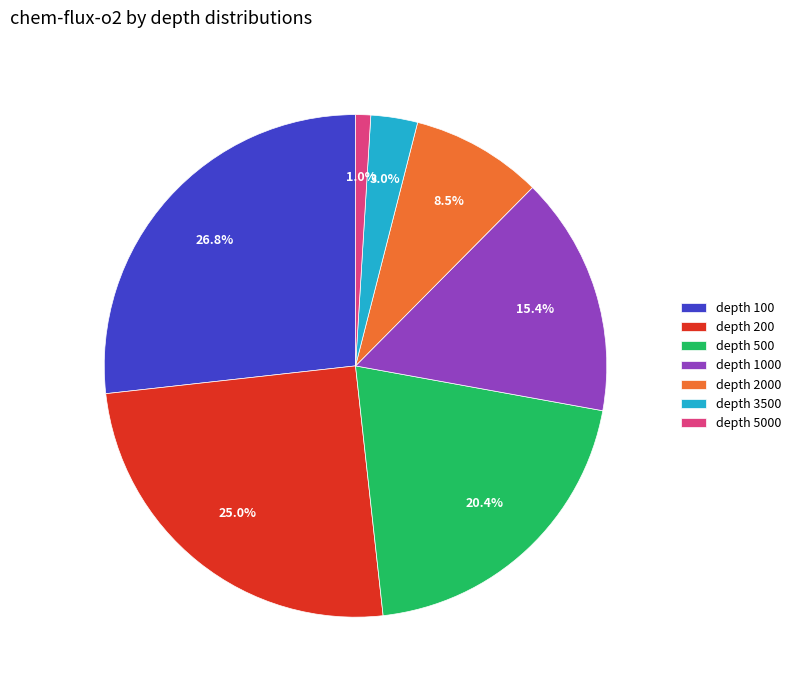

Rank the categories by value from highest to lowest.

depth 100, depth 200, depth 500, depth 1000, depth 2000, depth 3500, depth 5000